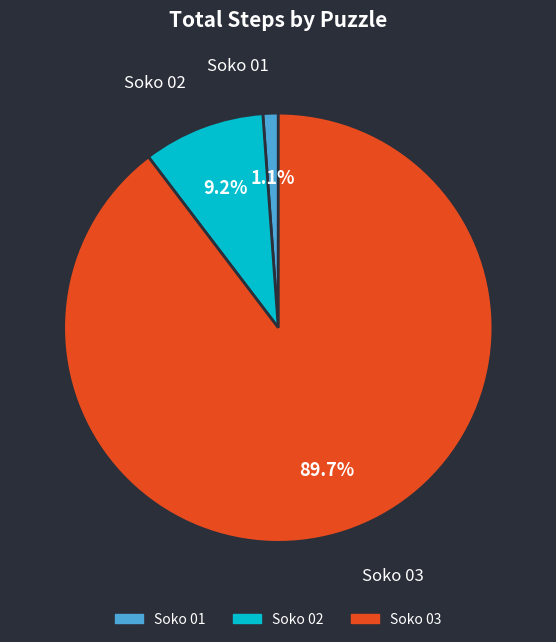

To the nearest percent, what is the difference between the largest and smallest slice percentages?

89%